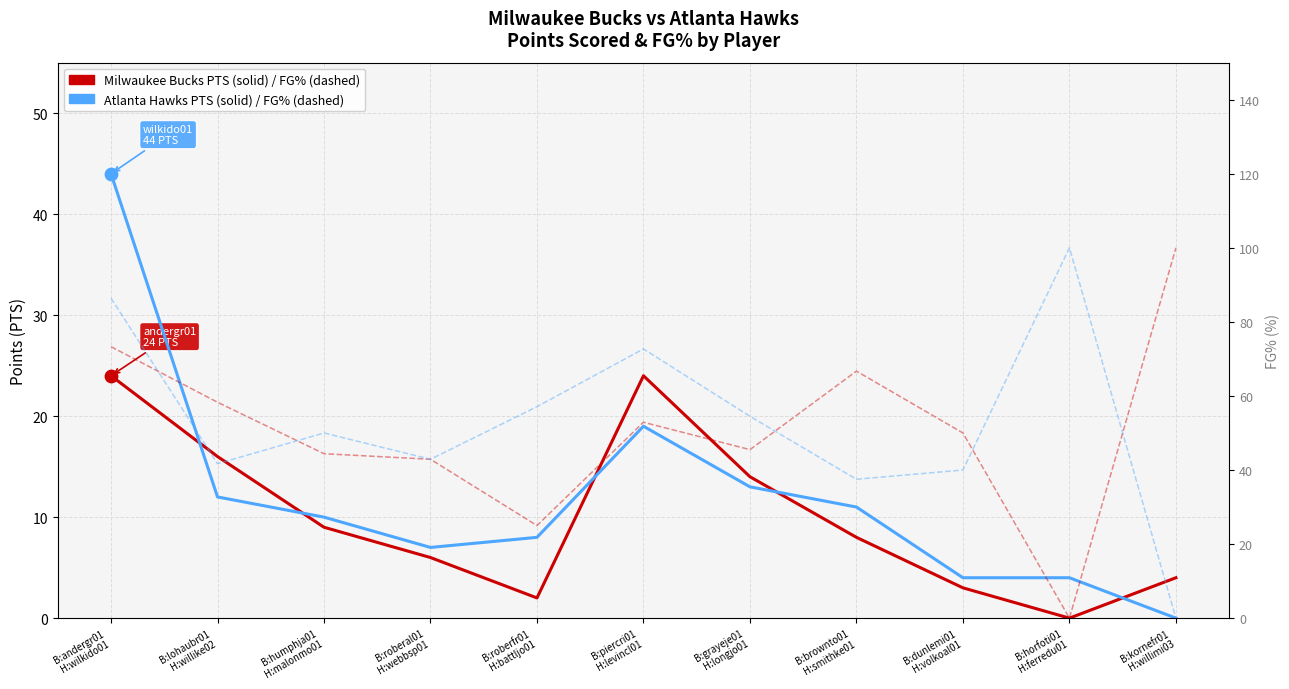

Which series has the largest total across all categories?

Atlanta Hawks FG%